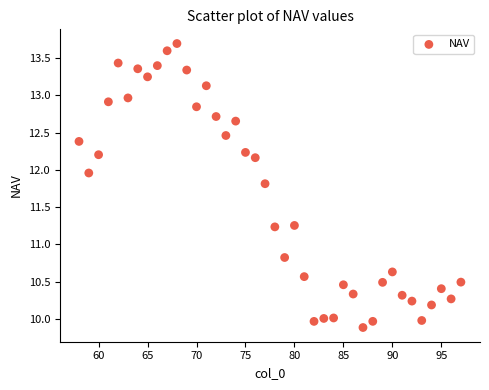

What Y value in the scatter plot is closest to 11?

10.8